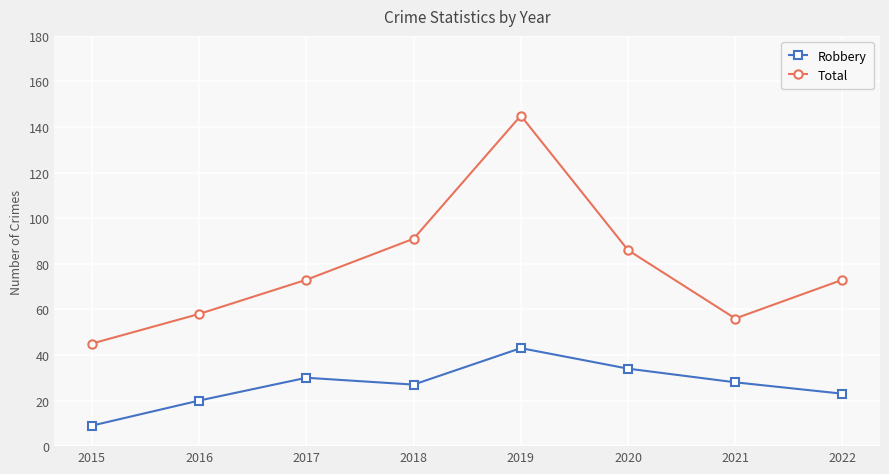

Where is Total nearest to the value 95?

2018